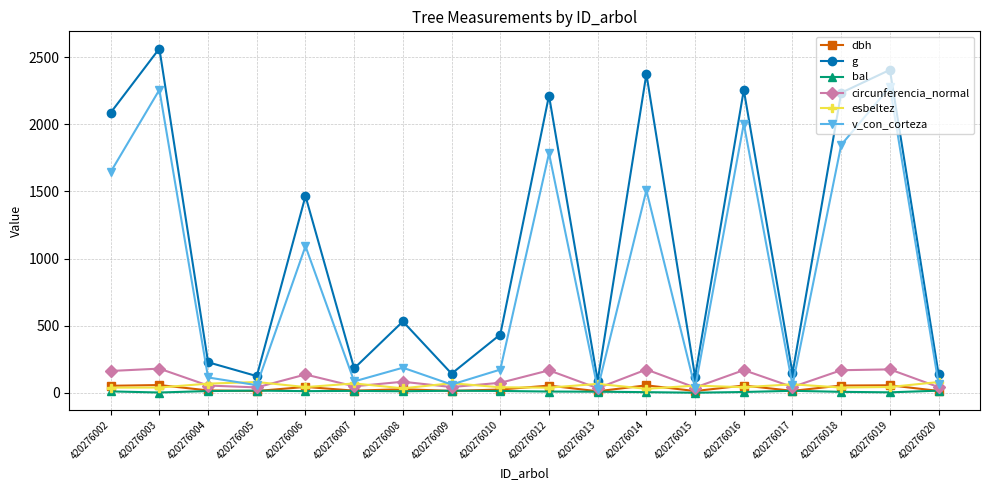

Where is the first local minimum for v_con_corteza?

420276005